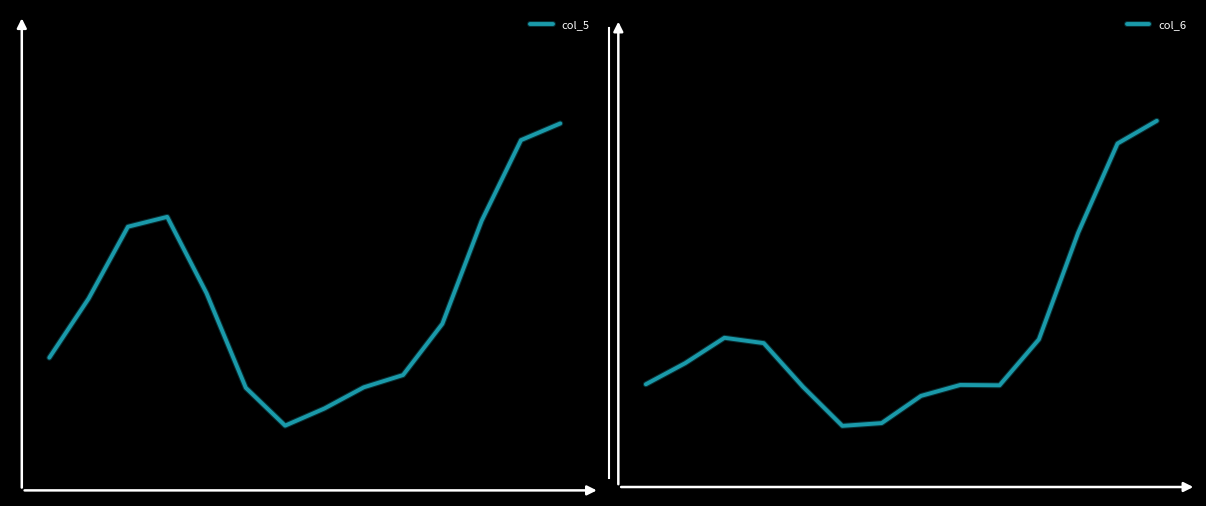

True or false: col_5 and col_6 intersect in this chart.

False